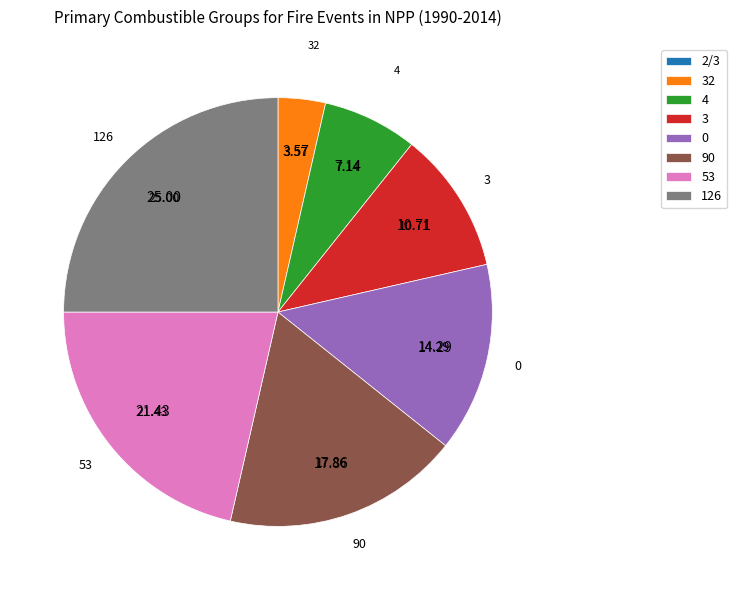

True or false: 32 accounts for 4% of the total.

True